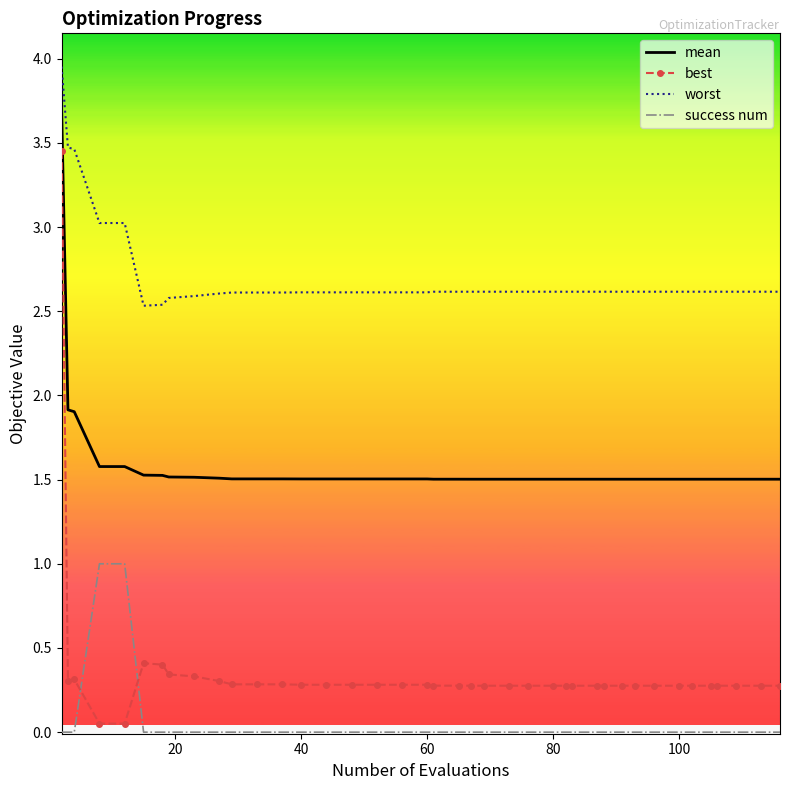

Which series has the largest total across all categories?

worst